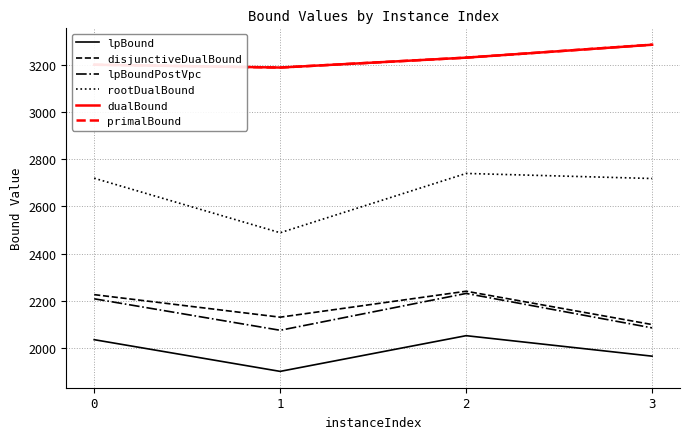

The value of rootDualBound at 1 is 583.0. True or false?

False